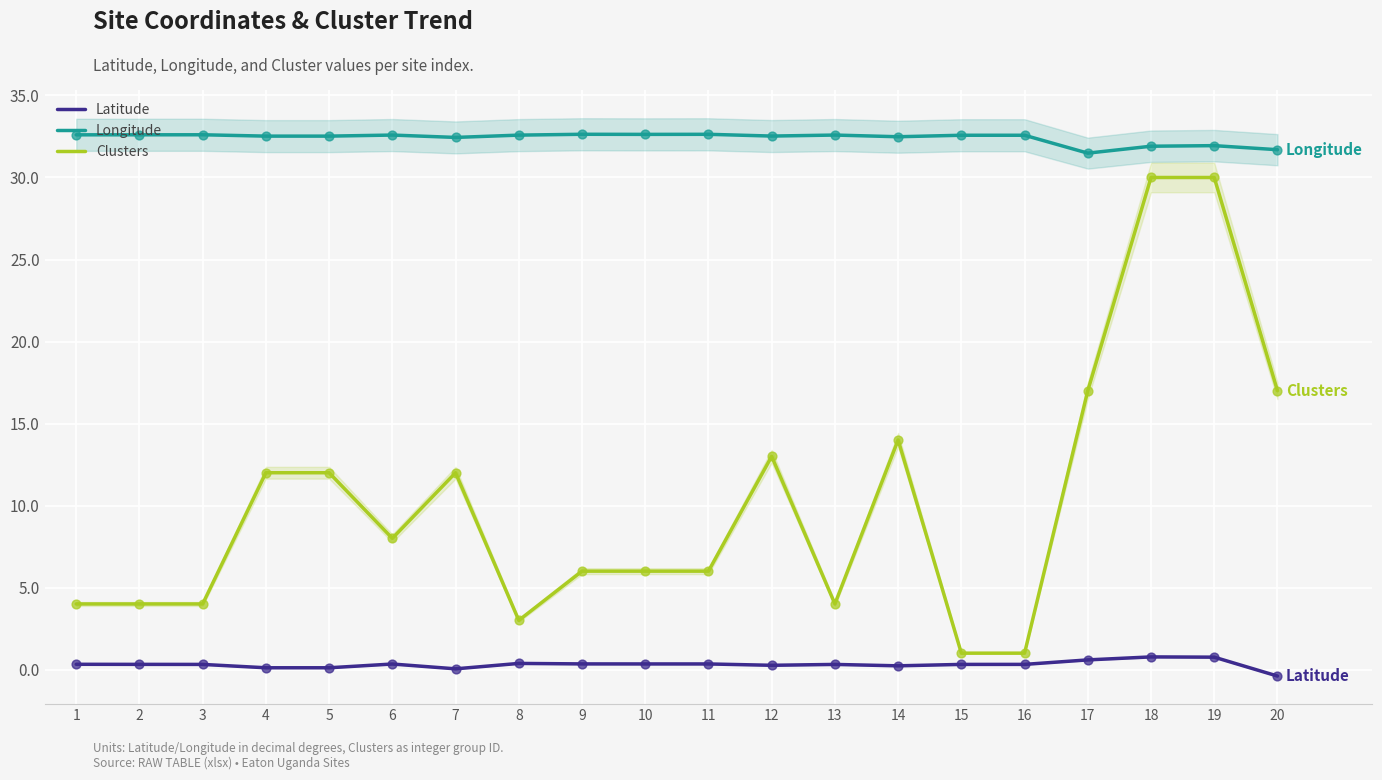

What is the total value across all series at 16?

33.9